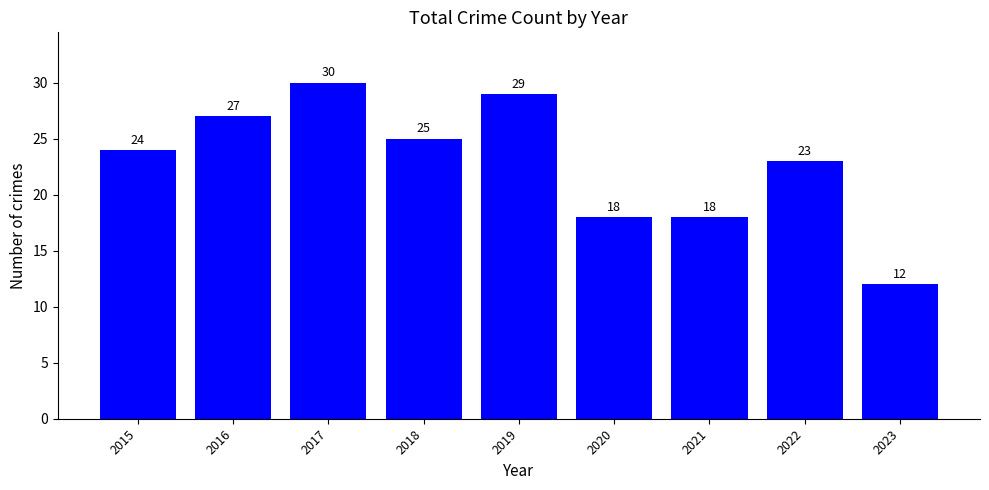

True or false: the data shows 38 at 2022.

False